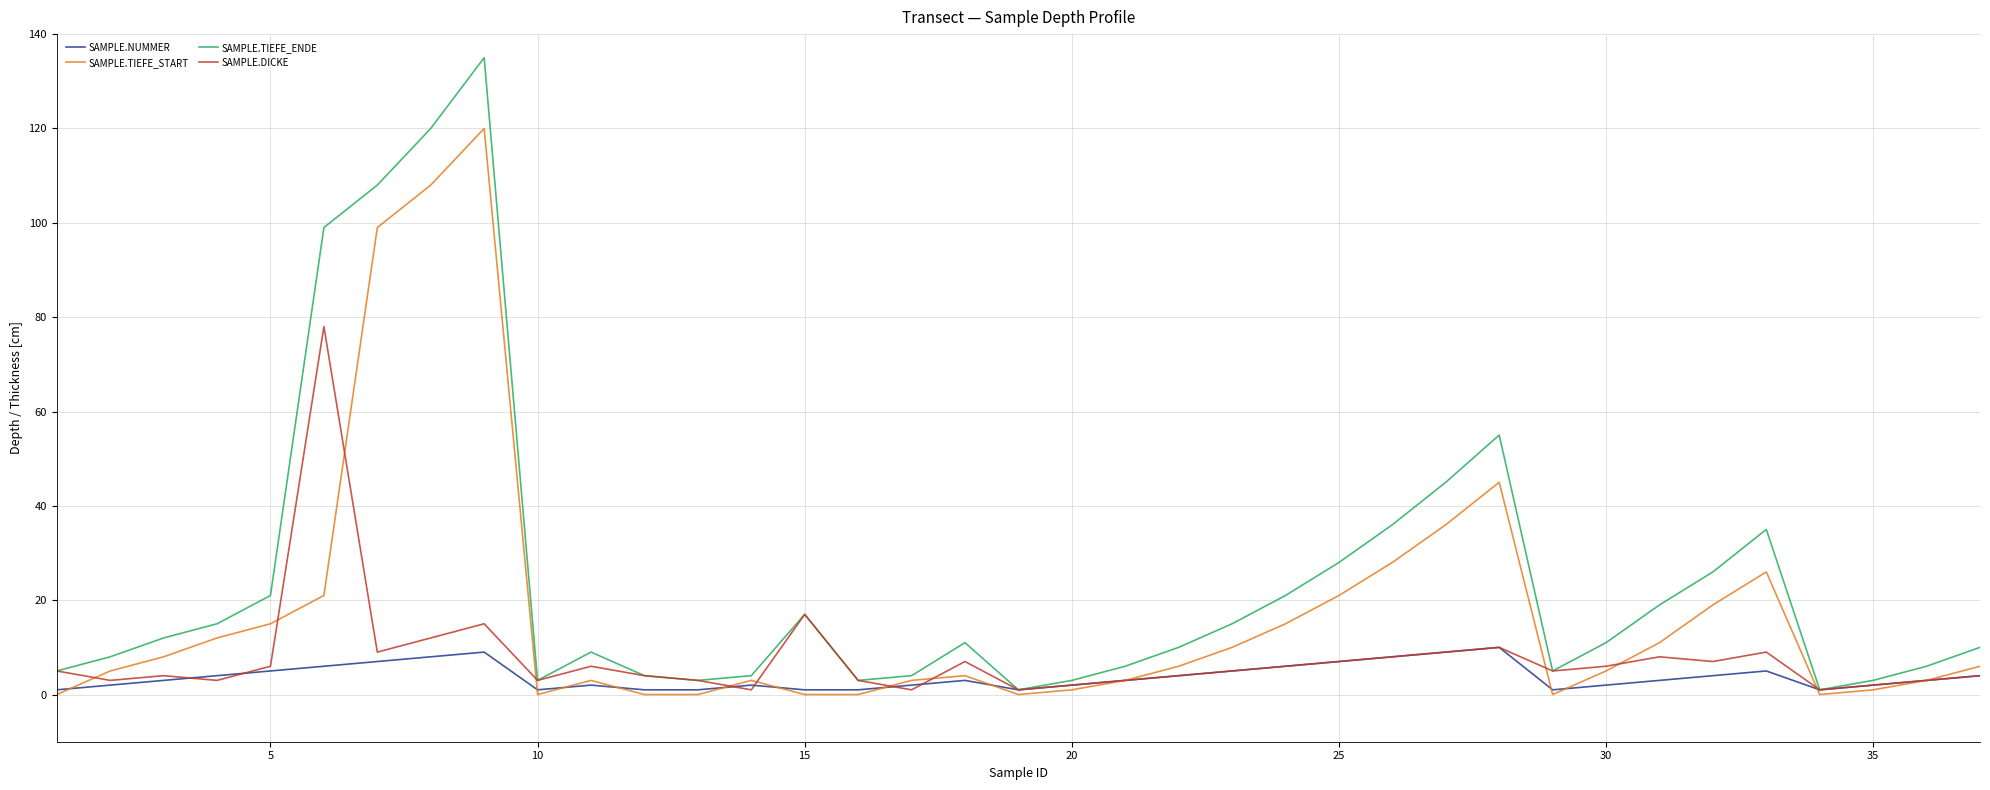

True or false: SAMPLE.TIEFE_START and SAMPLE.DICKE intersect in this chart.

True